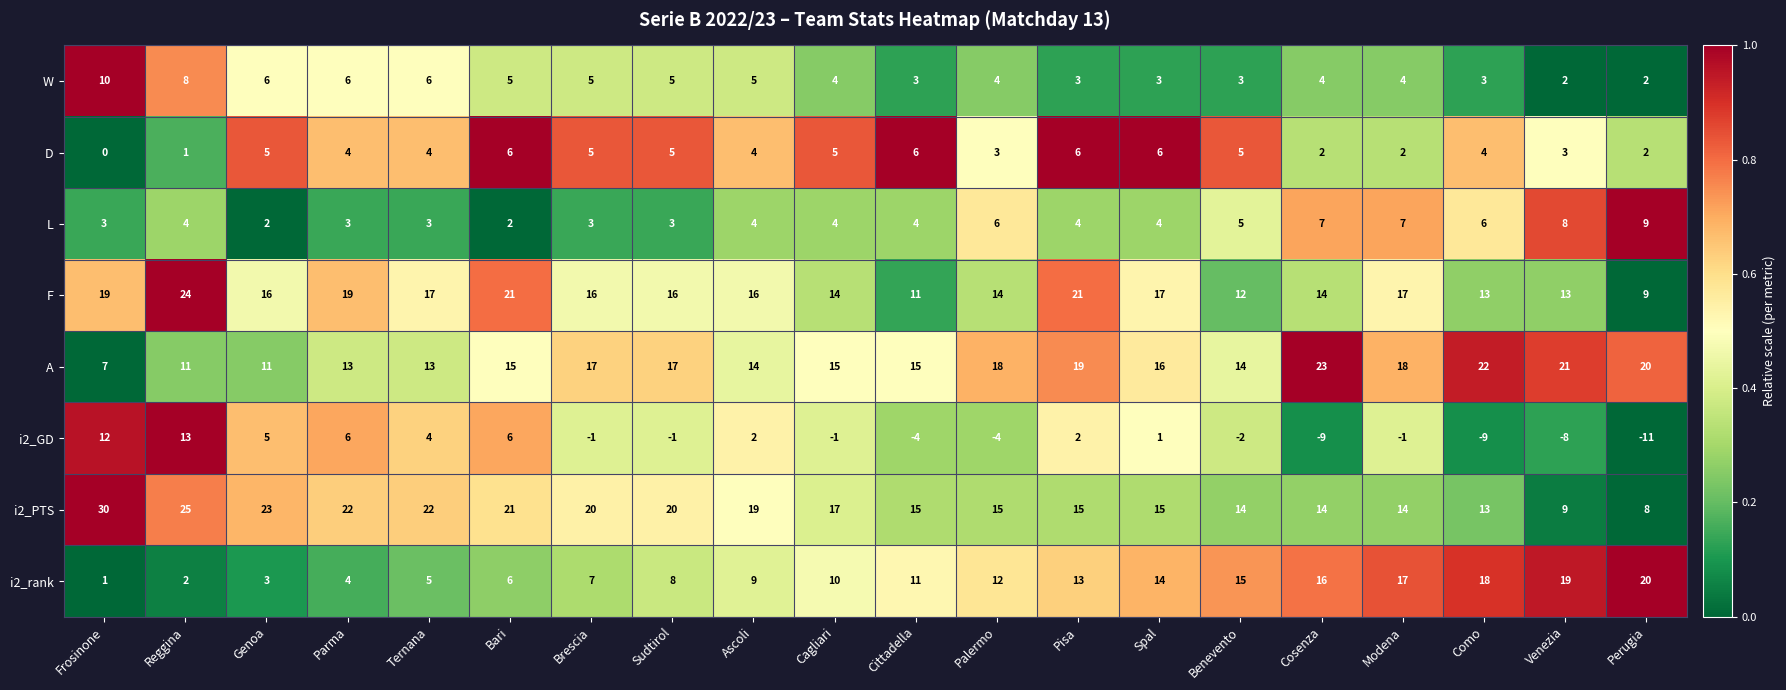

Which label corresponds to the largest value in the chart?

Frosinone